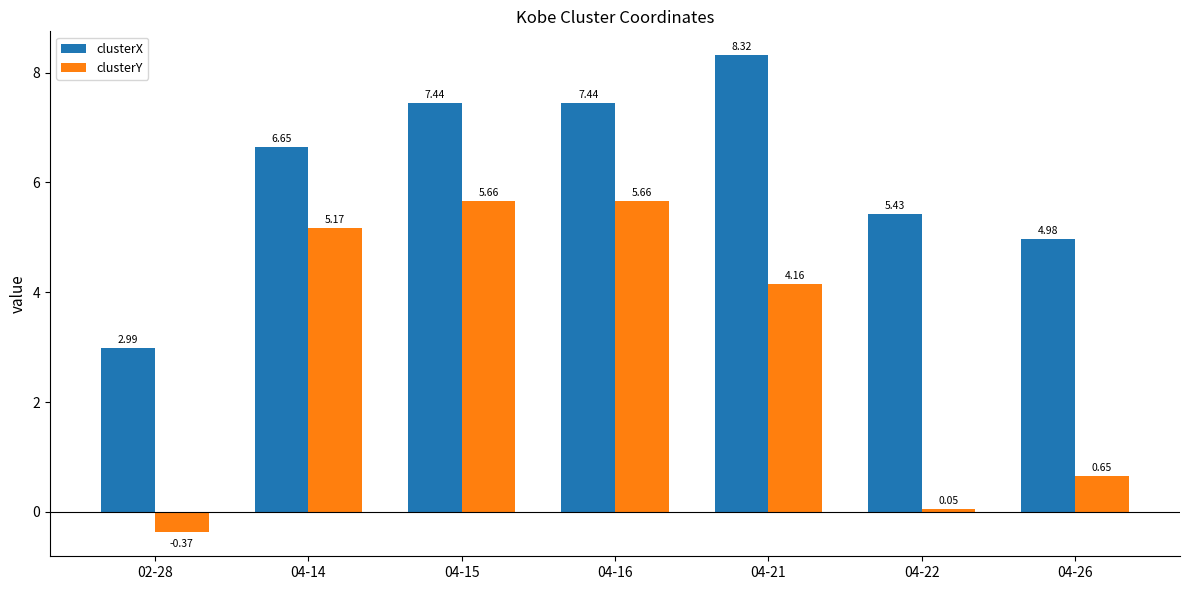

List the series in order of their overall mean, lowest first.

clusterY, clusterX